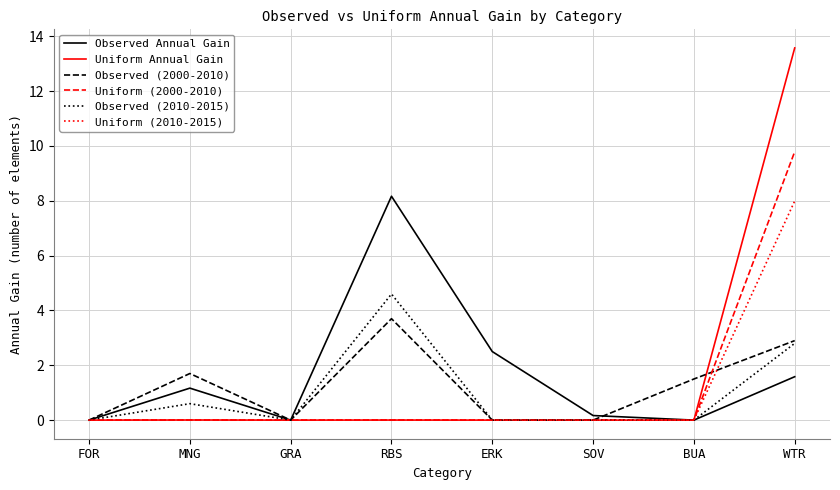

Which series has the widest spread of values?

Uniform Annual Gain